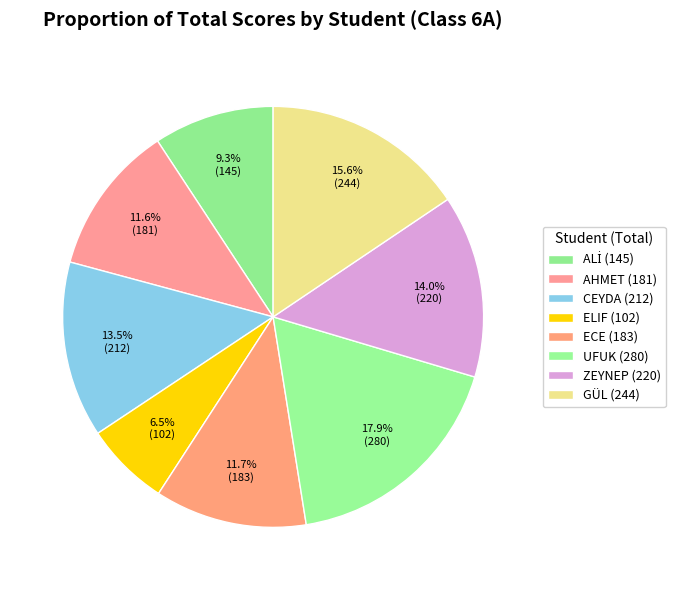

How many slices are in this pie chart?

8